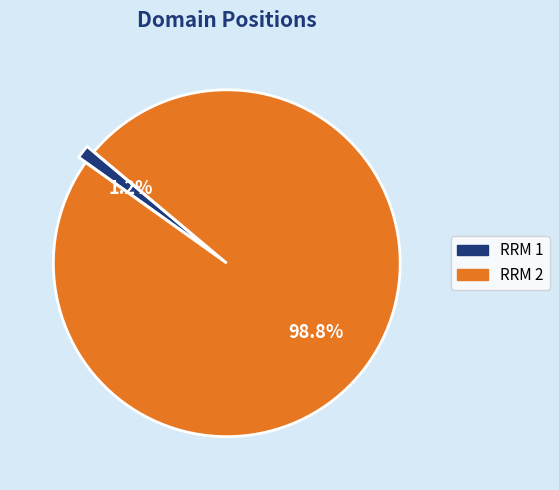

Which slice represents more than half of the pie?

RRM 2